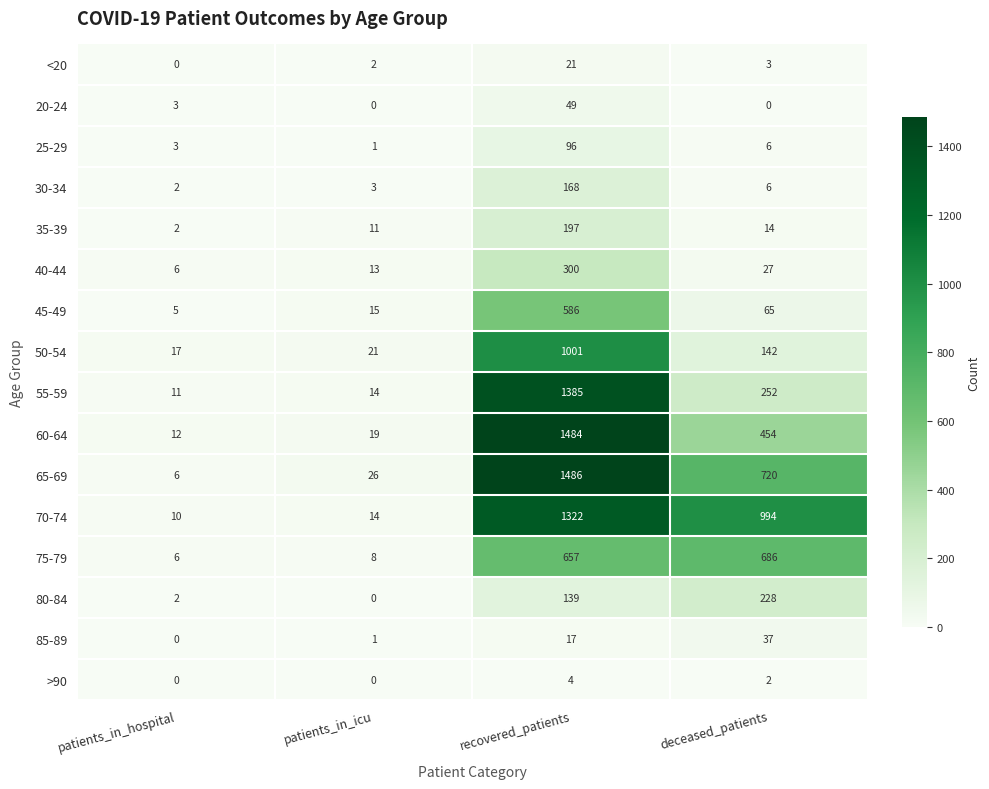

At which label does 60-64 reach its peak?

recovered_patients